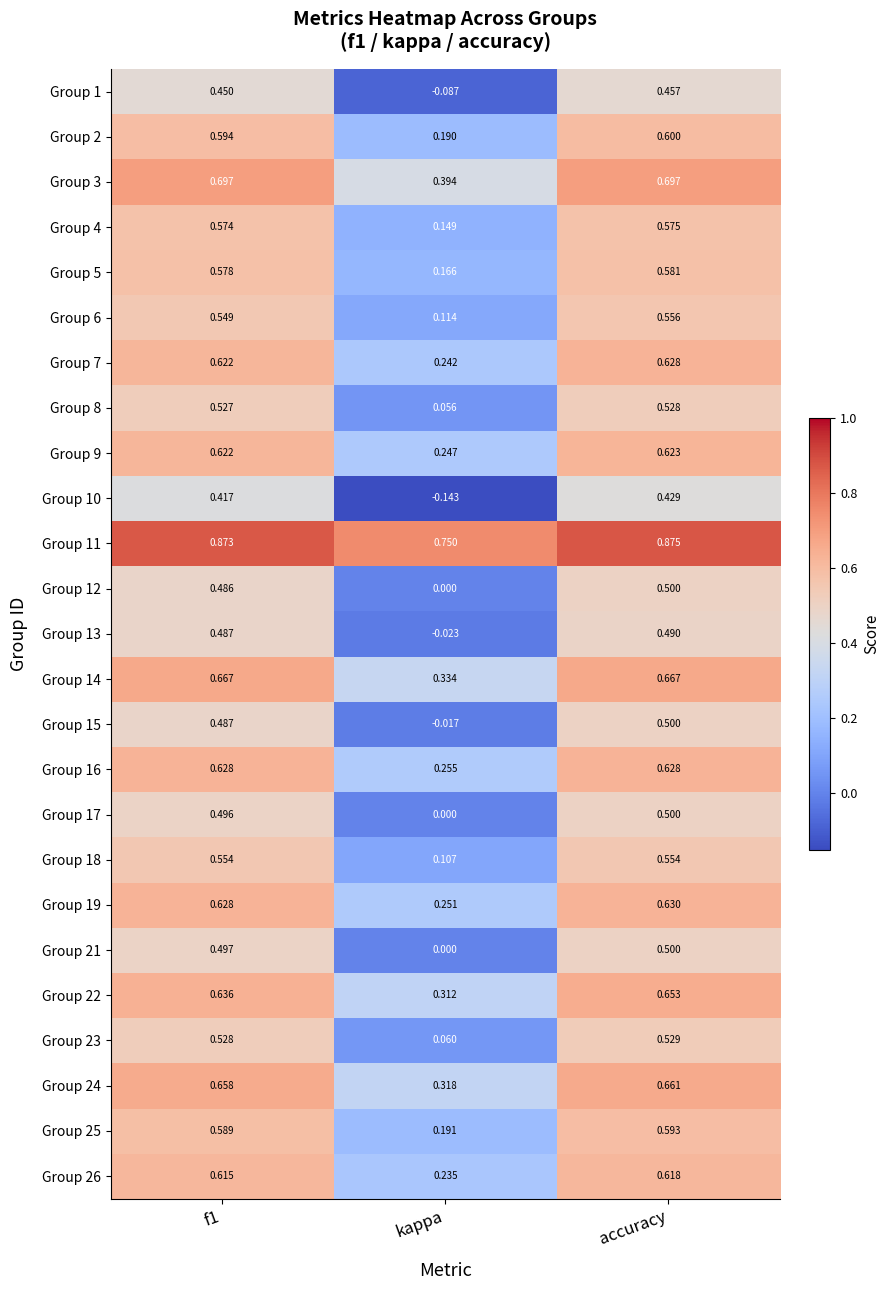

At which category is the sum across all series the highest?

accuracy